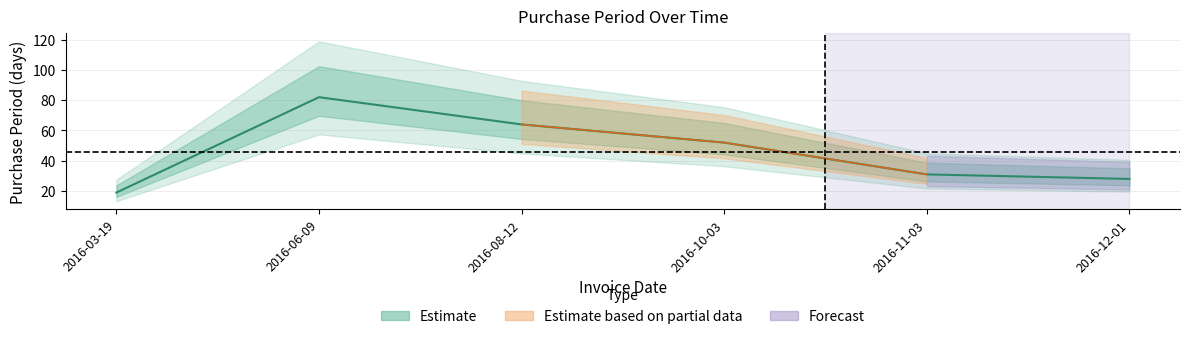

Which category has the lowest value across all series?

2016-03-19